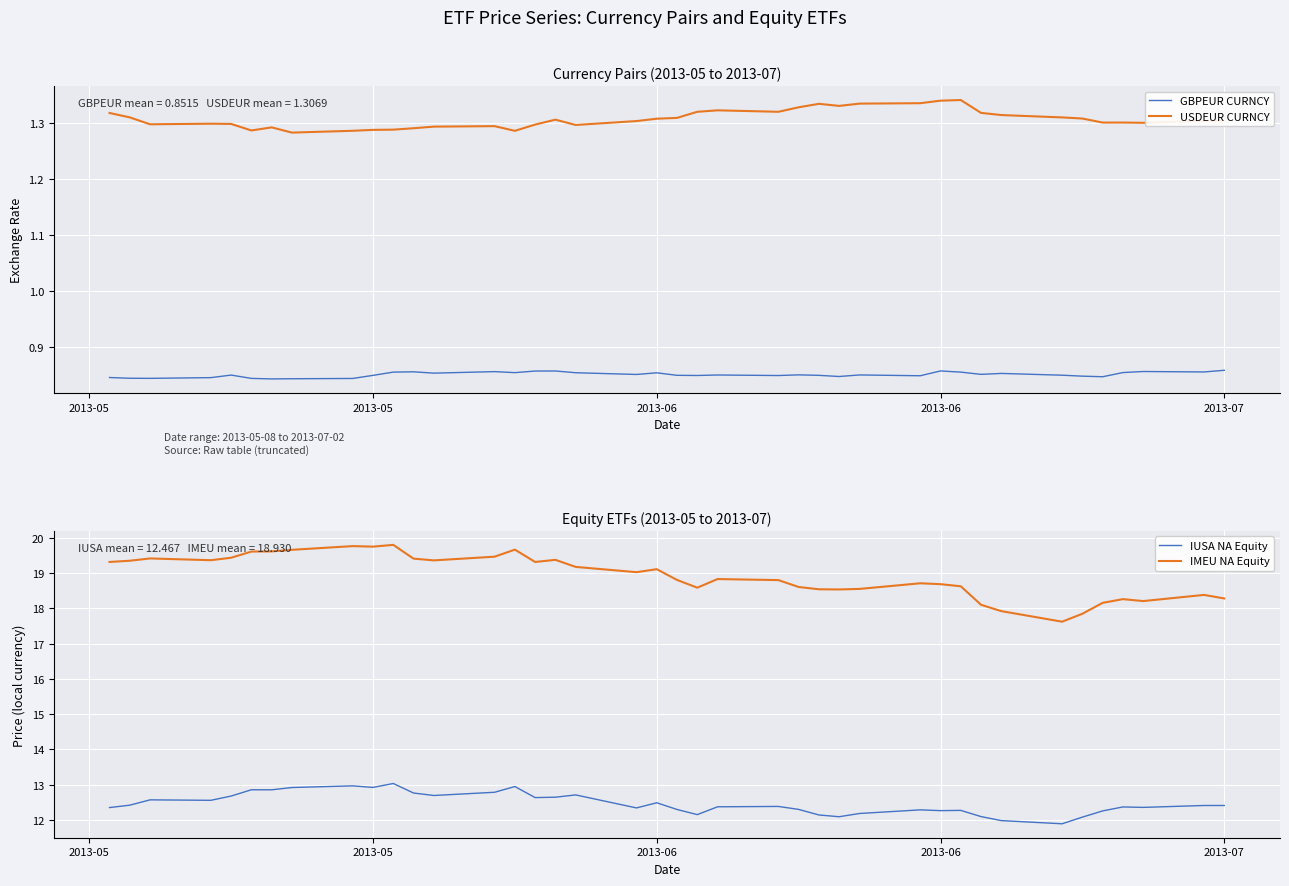

True or false: USDEUR CURNCY and IUSA NA Equity intersect in this chart.

False